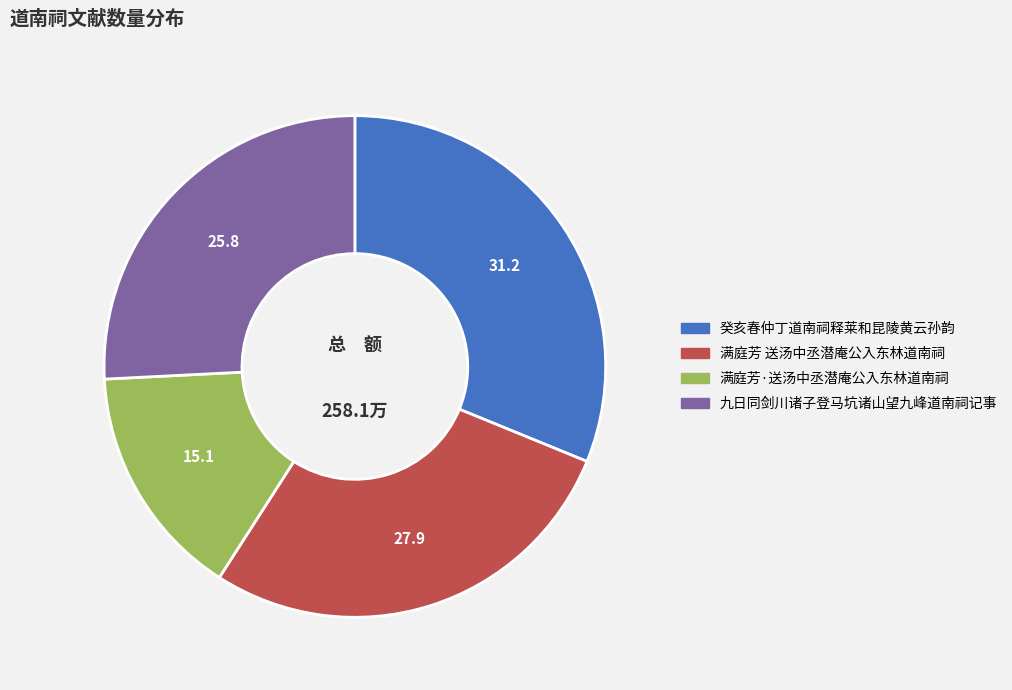

Rank the categories by value from lowest to highest.

满庭芳·送汤中丞潜庵公入东林道南祠, 九日同剑川诸子登马坑诸山望九峰道南祠记事, 满庭芳 送汤中丞潜庵公入东林道南祠, 癸亥春仲丁道南祠释莱和昆陵黄云孙韵